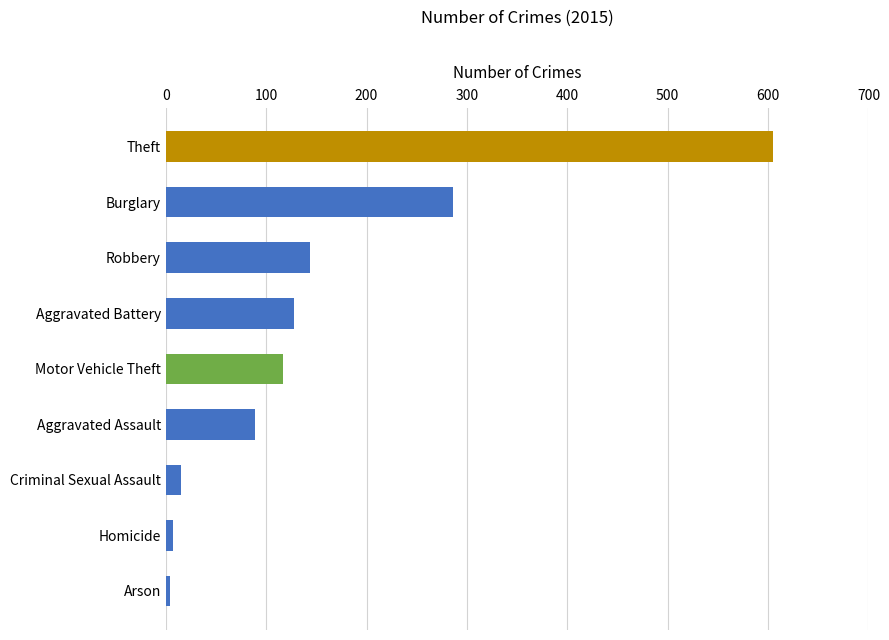

What is the greatest value displayed?

605